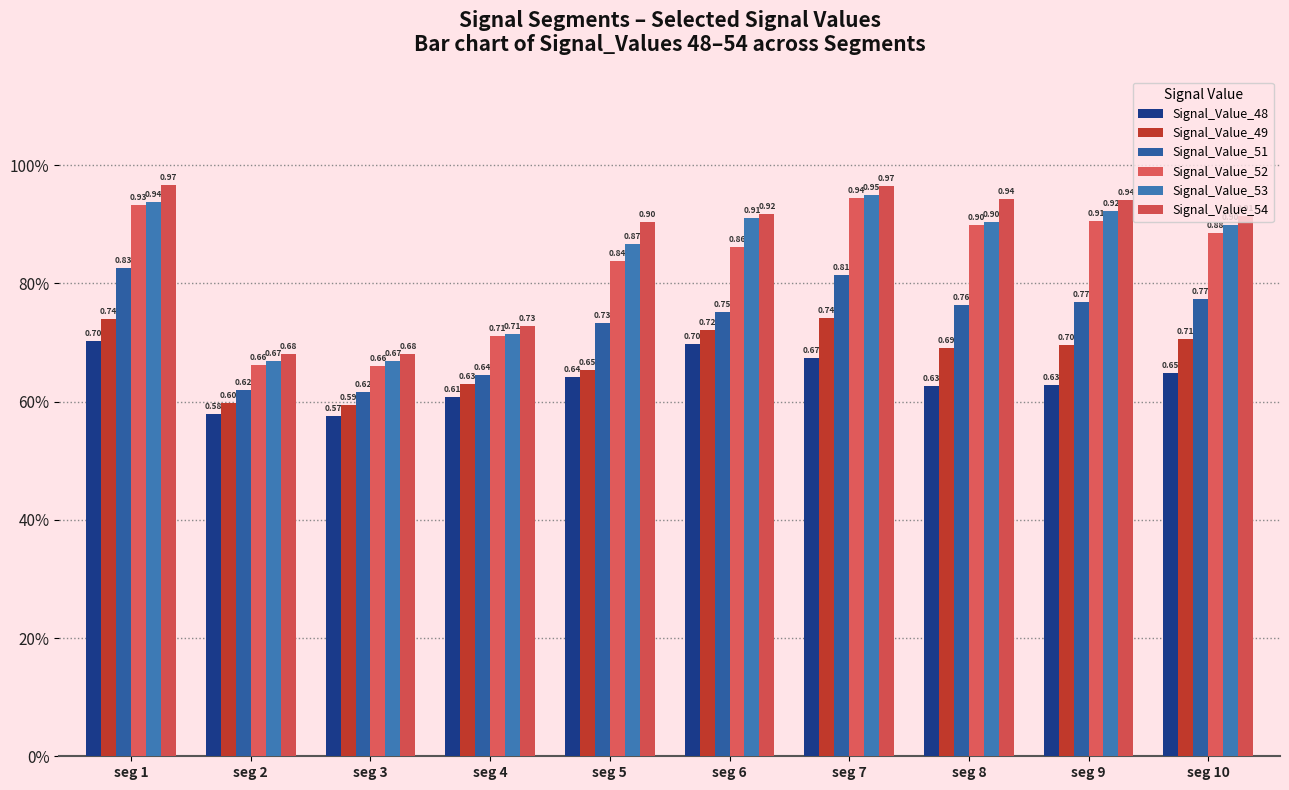

What is the difference between the second highest and second lowest values in the Signal_Value_54 series?

0.3